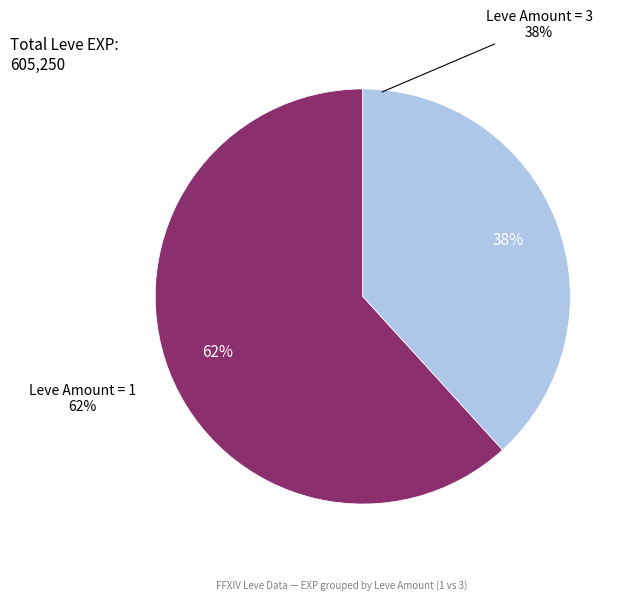

Between 1 and 1, which is larger?

1